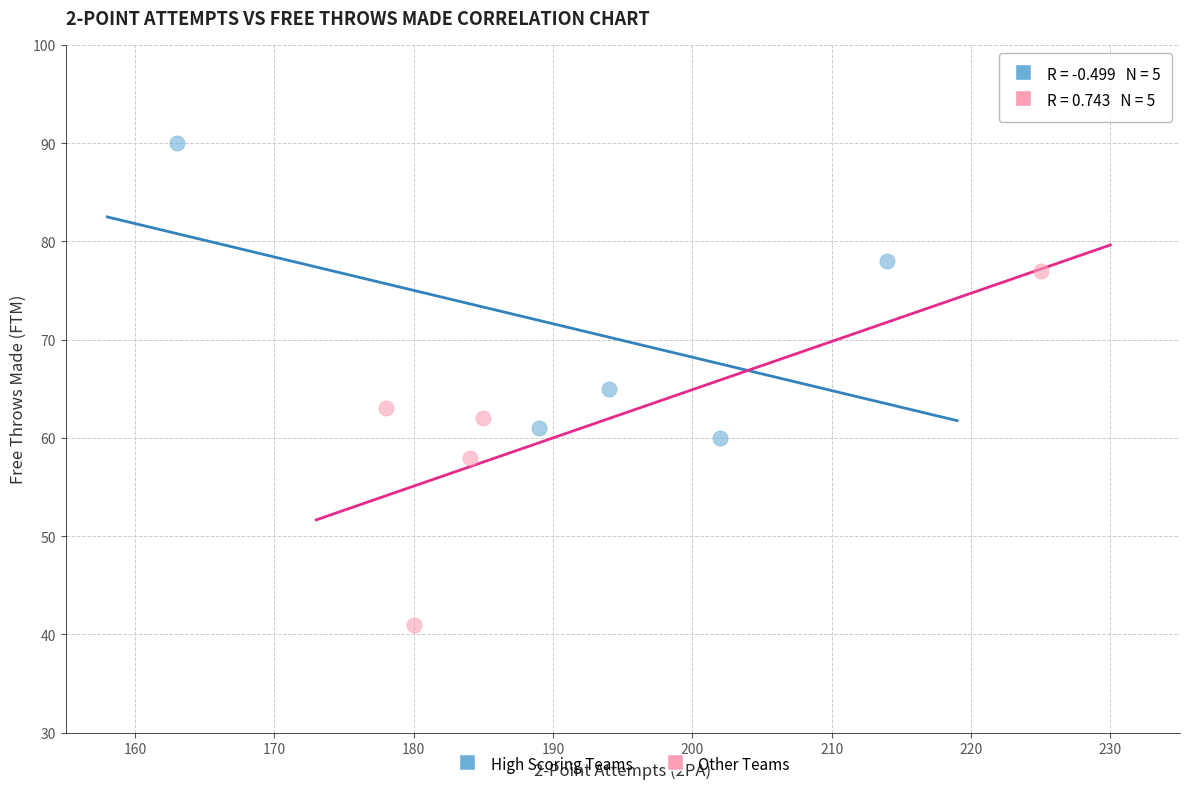

Which series reaches the maximum Y coordinate?

High Scoring Teams